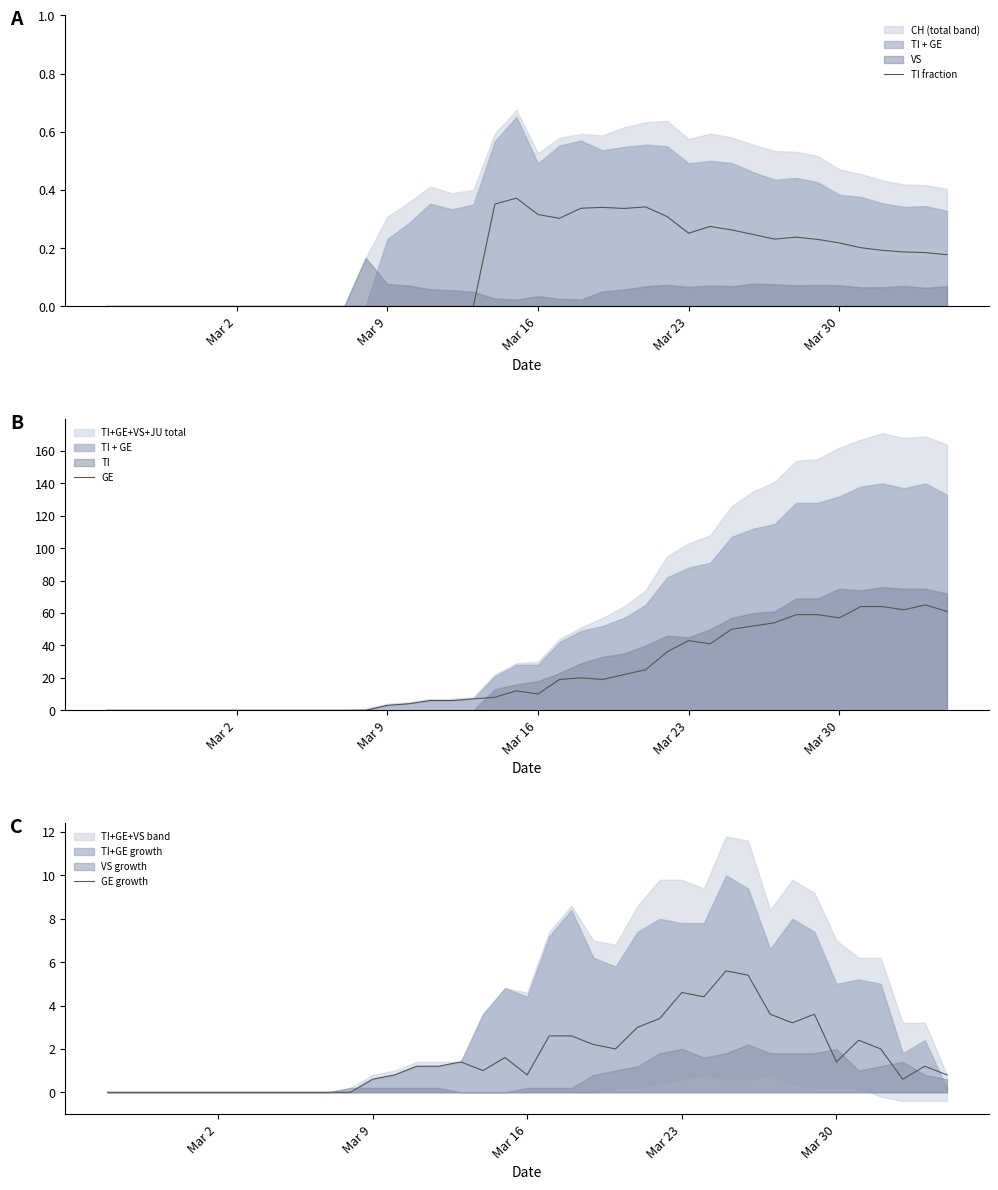

What is the average value of the TI fraction series?

0.1